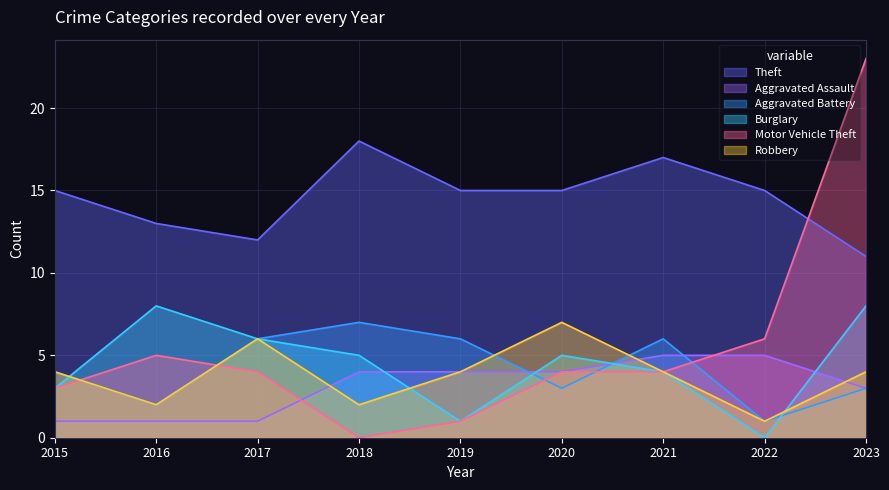

Rank the series at 2017 from lowest to highest value.

Aggravated Assault, Motor Vehicle Theft, Aggravated Battery, Burglary, Robbery, Theft